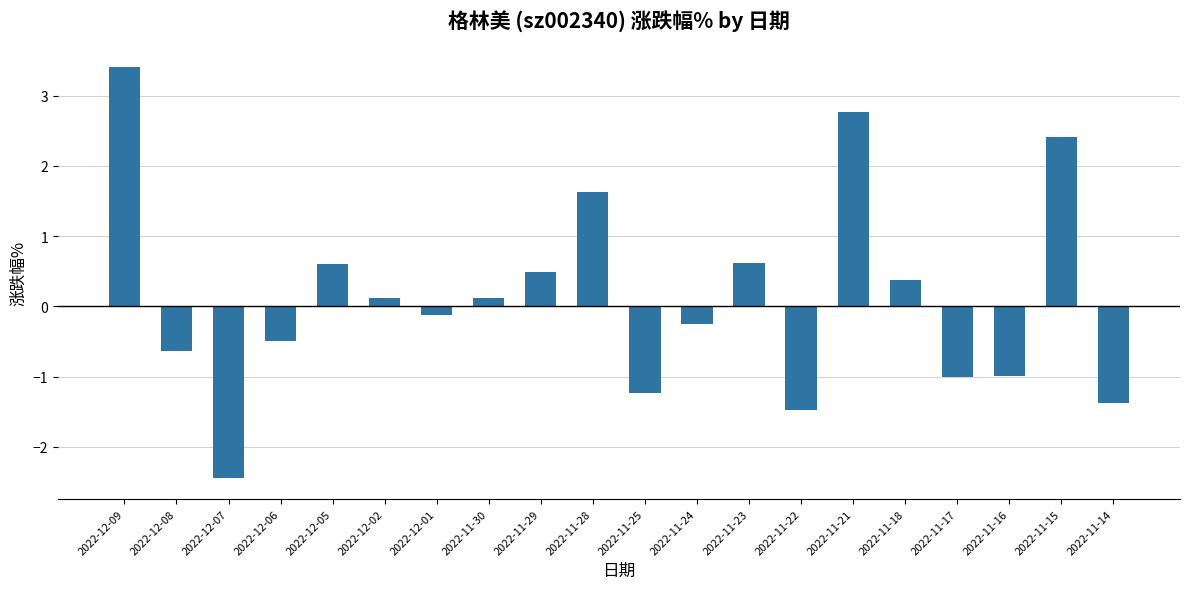

Which label corresponds to the smallest value in the chart?

2022-12-07